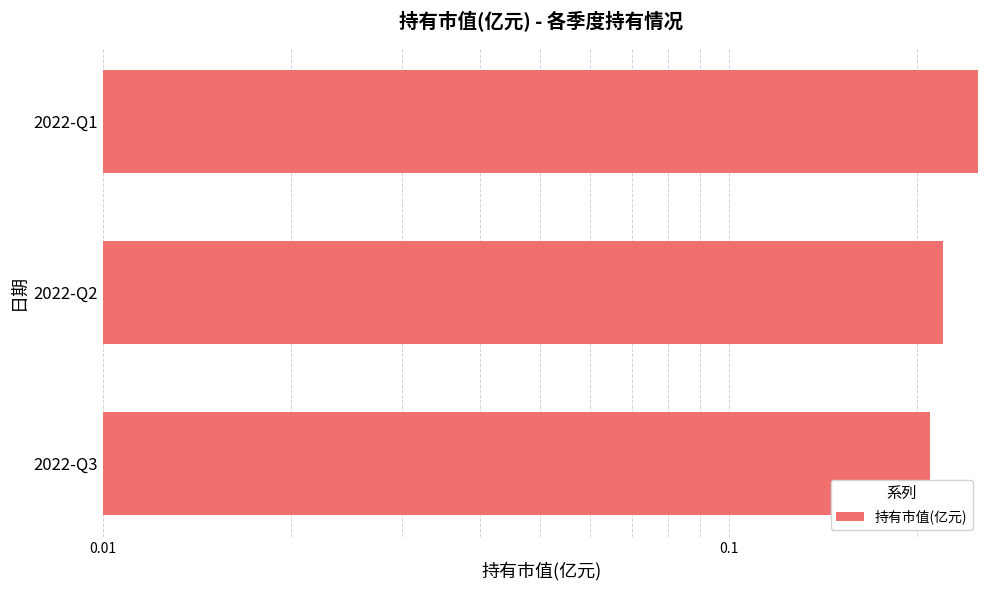

What is the value of the 3rd bar from the left?

0.2